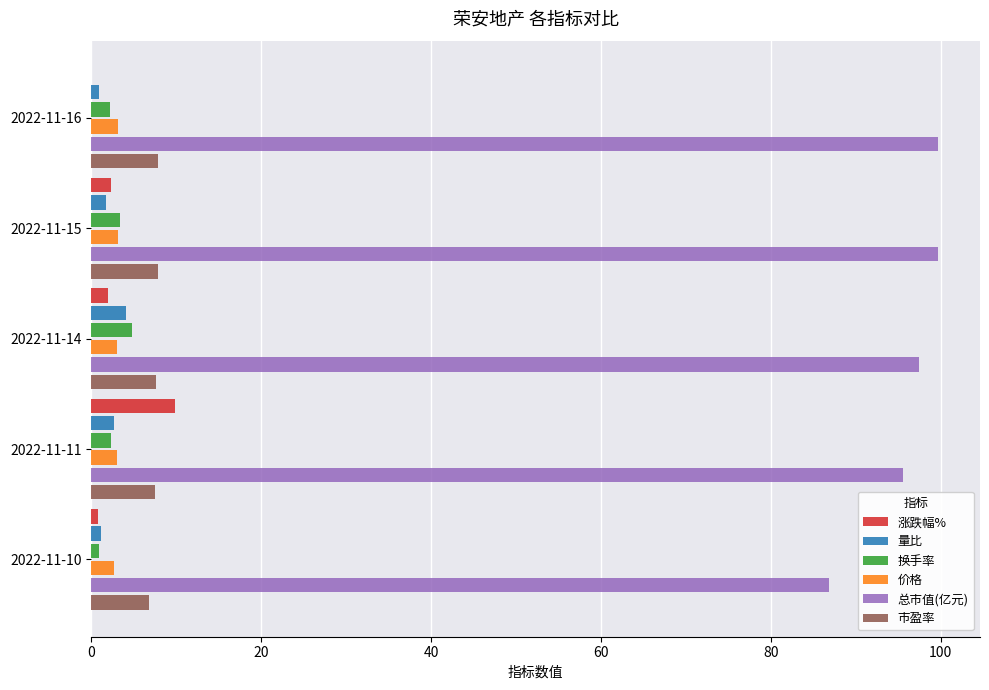

The value of 总市值(亿元) at 2022-11-10 is 153.2. True or false?

False